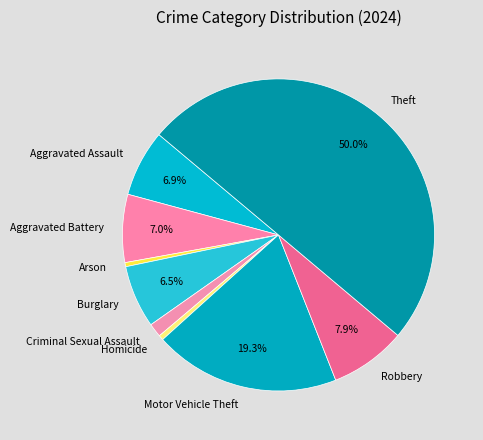

Which has a higher value, Burglary or Motor Vehicle Theft?

Motor Vehicle Theft